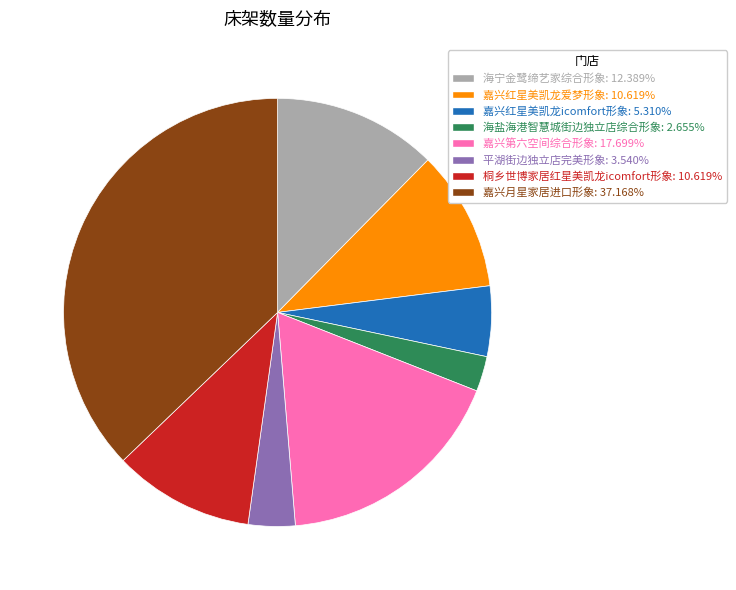

Approximately how many times larger is the value at 嘉兴红星美凯龙爱梦形象: 10.619% compared to 海盐海港智慧城街边独立店综合形象: 2.655%?

4.0